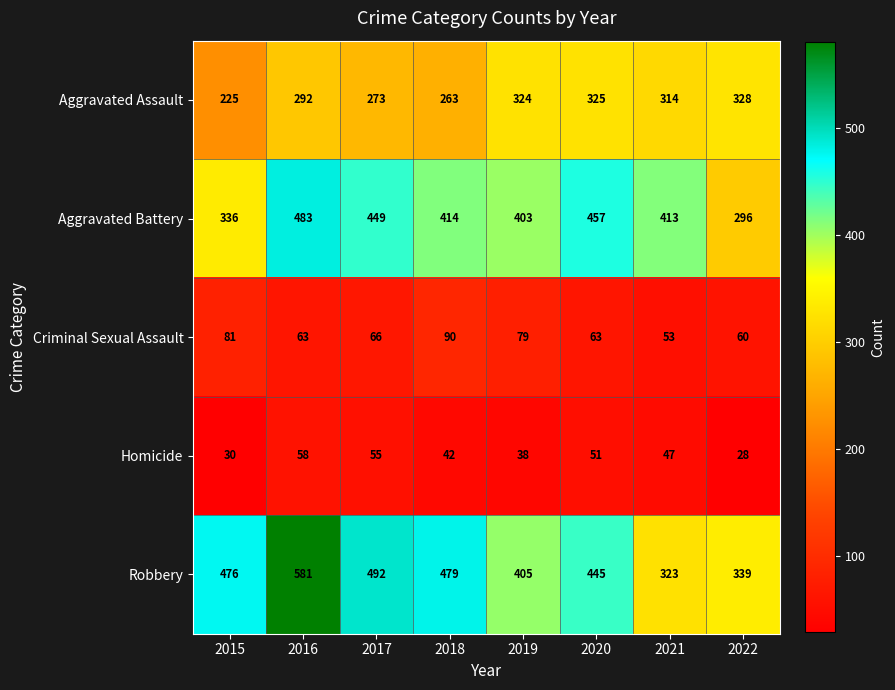

Is it true that Homicide equals 19 at 2020?

False